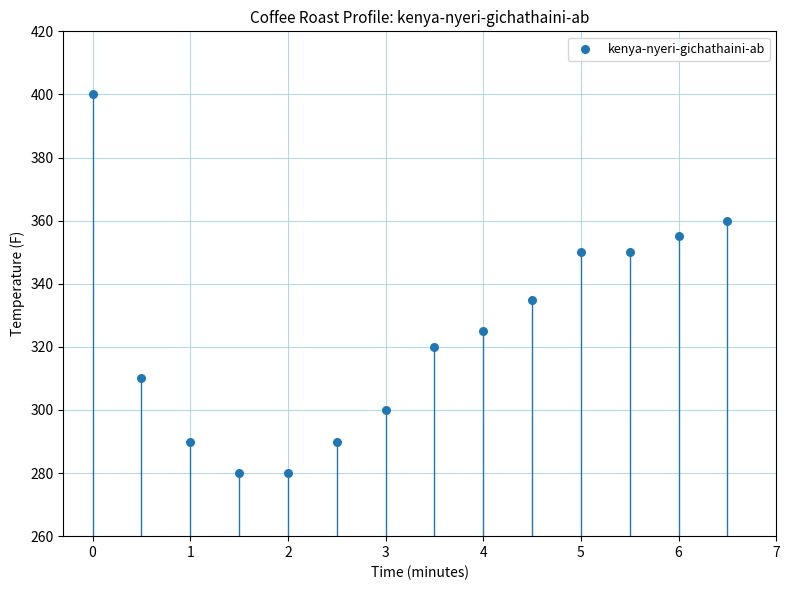

What Y value in the scatter plot is closest to 340?

335